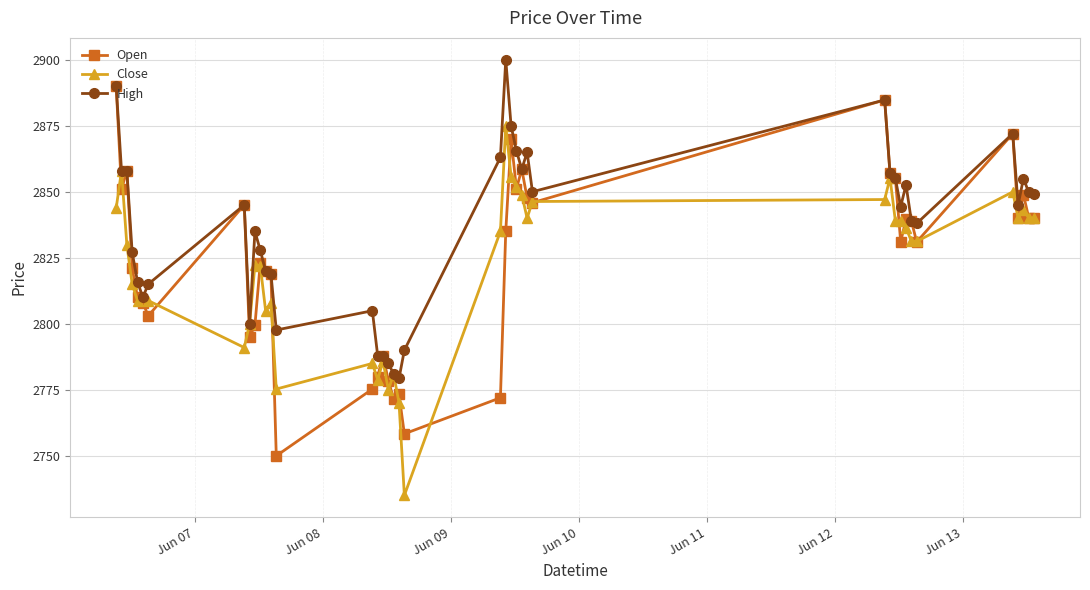

How many data points does each series have?

40